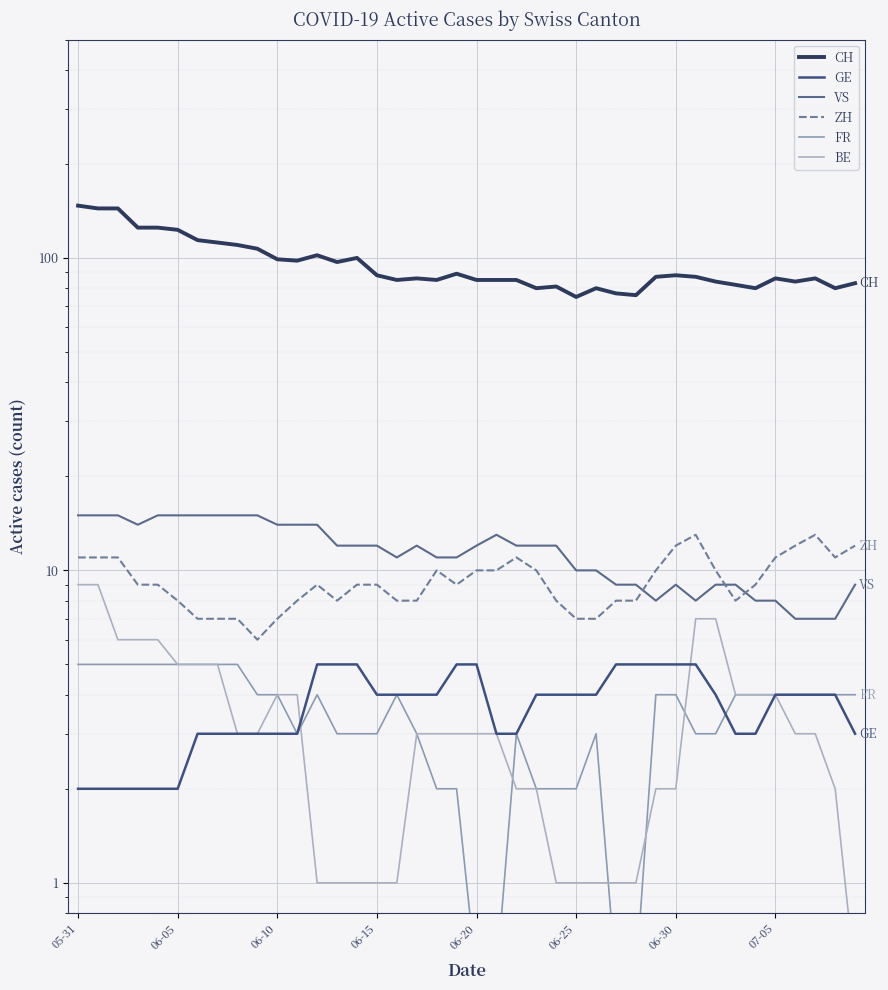

Between 17 and 31, which series saw the biggest shift?

ZH